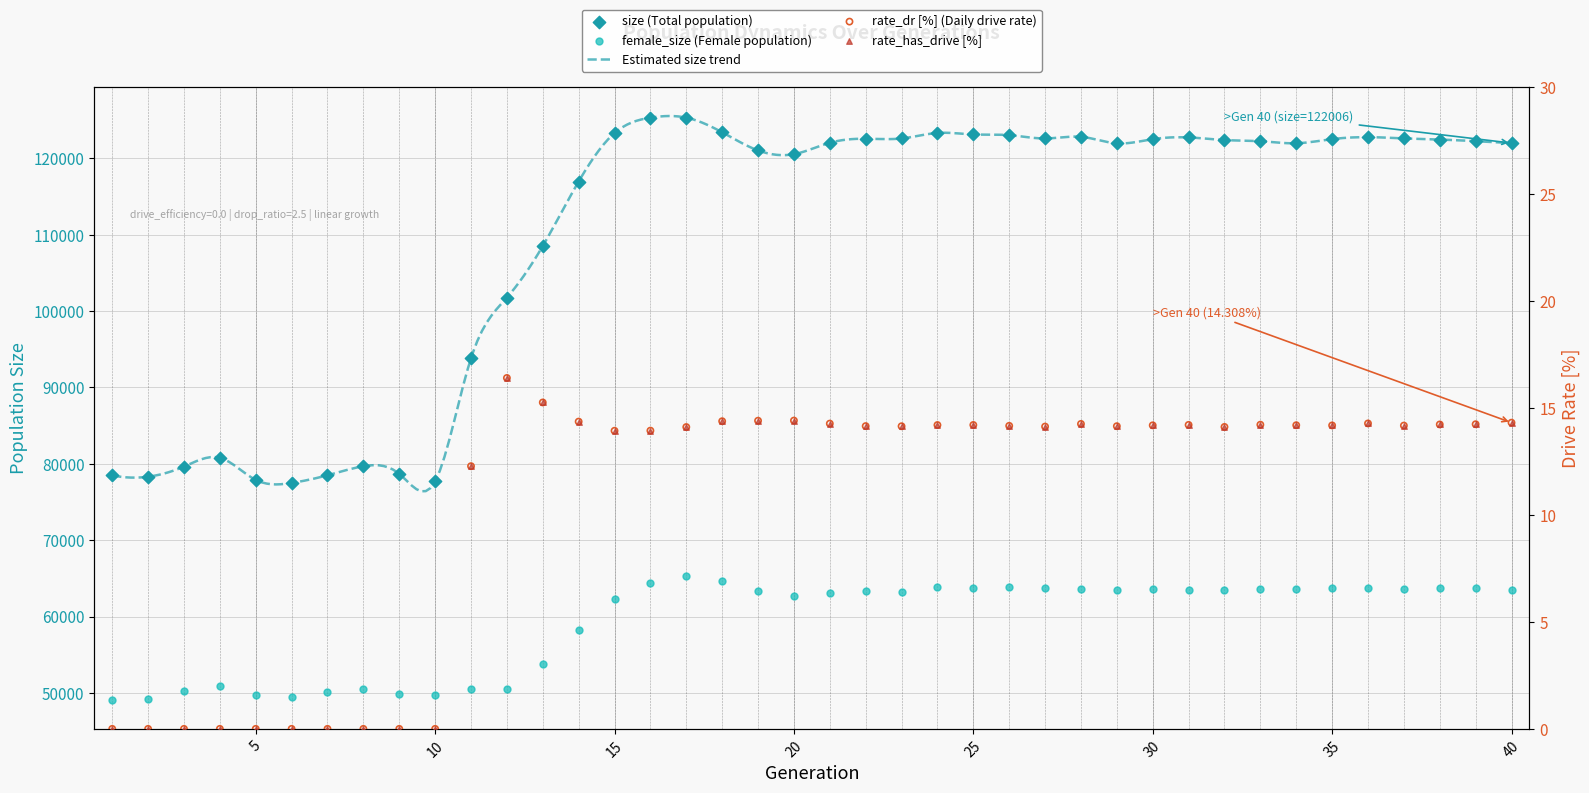

Which series contains the lowest Y value?

rate_dr